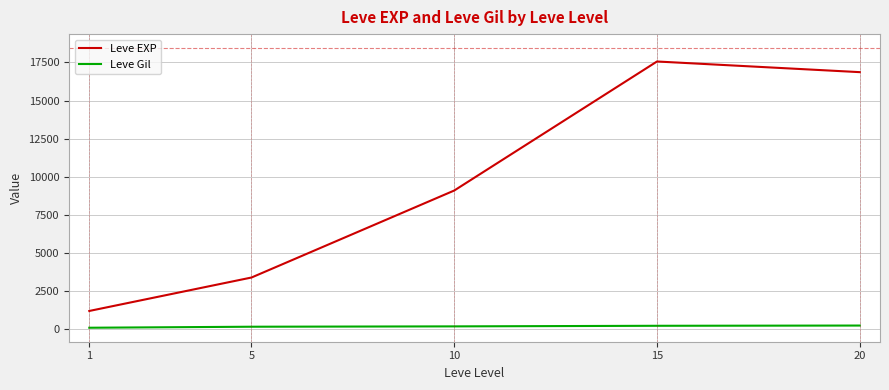

At which label is Leve EXP closest to 9388?

10